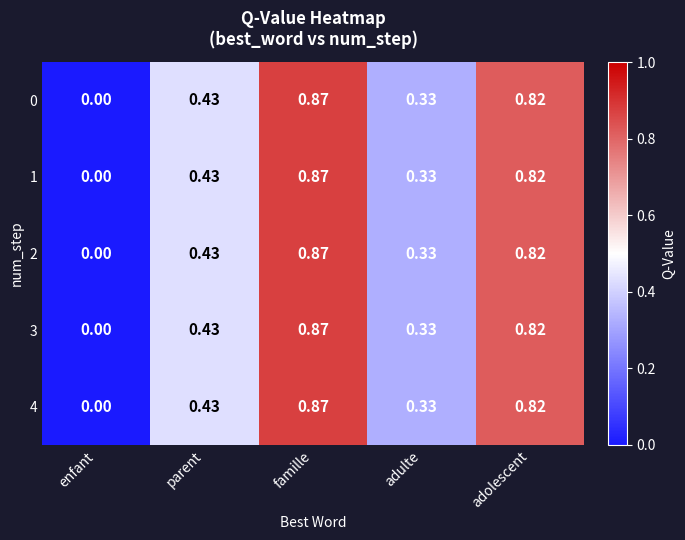

Where is 1 nearest to the value 0?

enfant